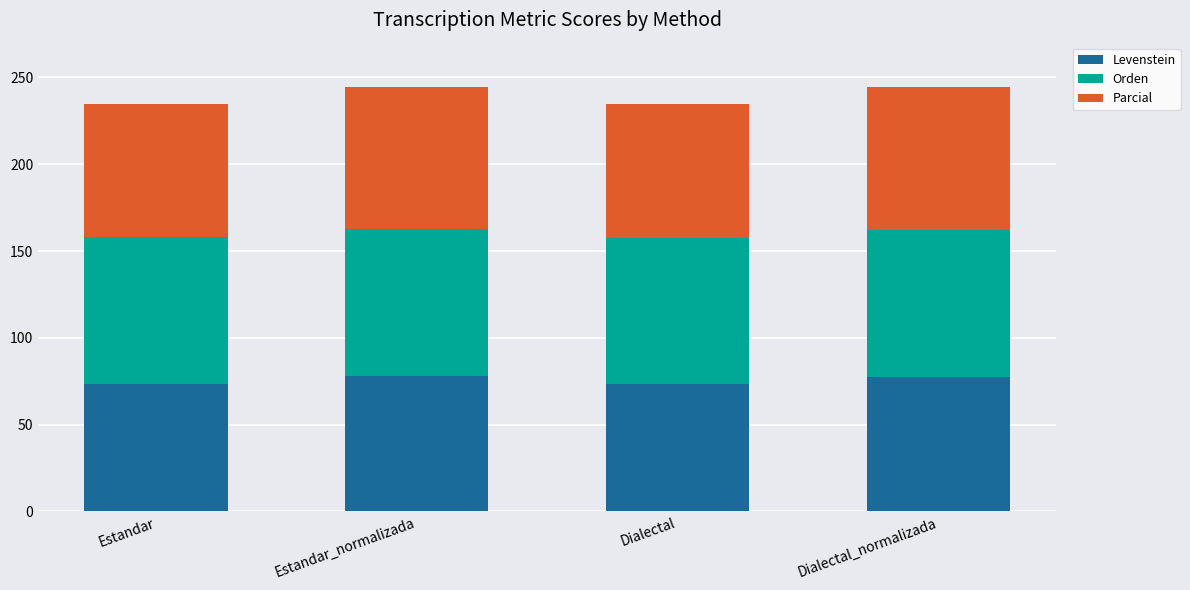

True or false: Levenstein has a value of 77.8 at Estandar_normalizada.

True